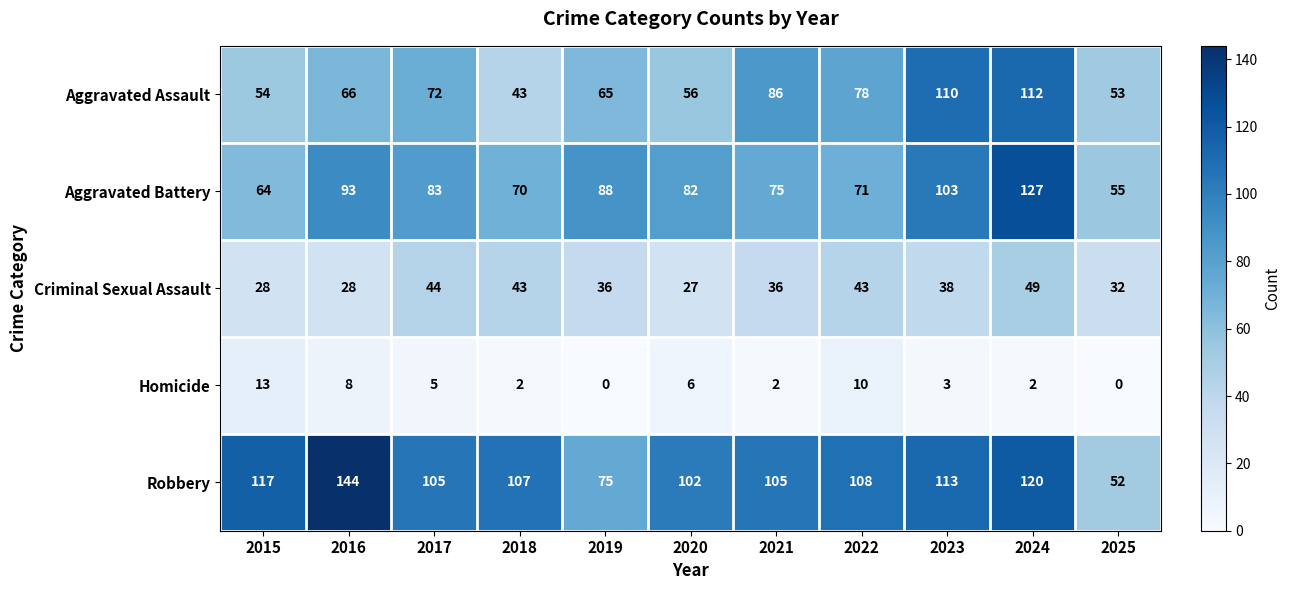

Rank the series by their maximum value, from highest to lowest.

Robbery, Aggravated Battery, Aggravated Assault, Criminal Sexual Assault, Homicide